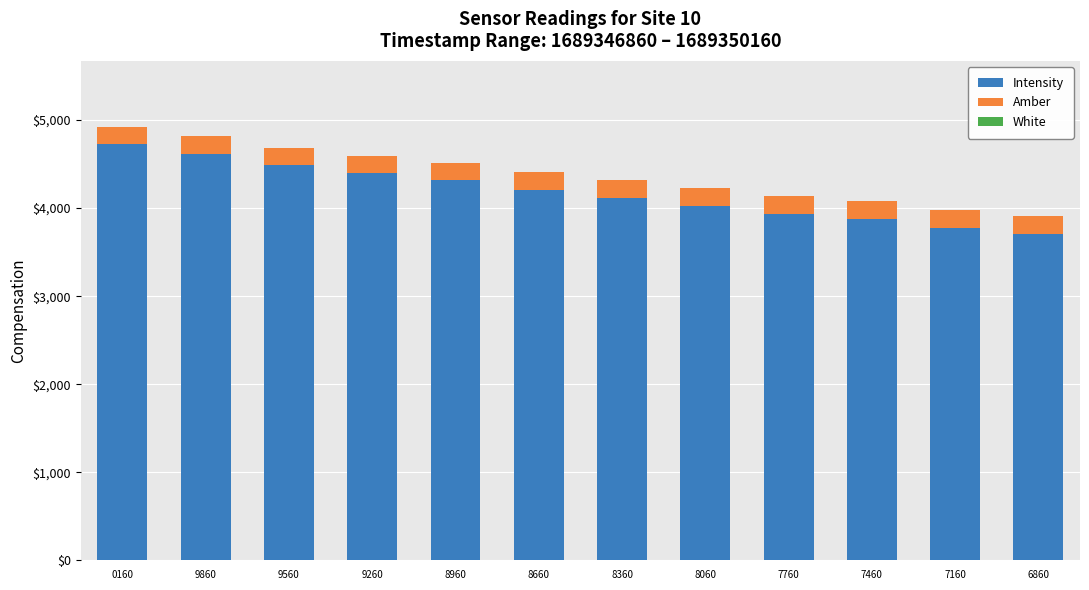

The Intensity series shows 6602.2 at 9260. True or false?

False